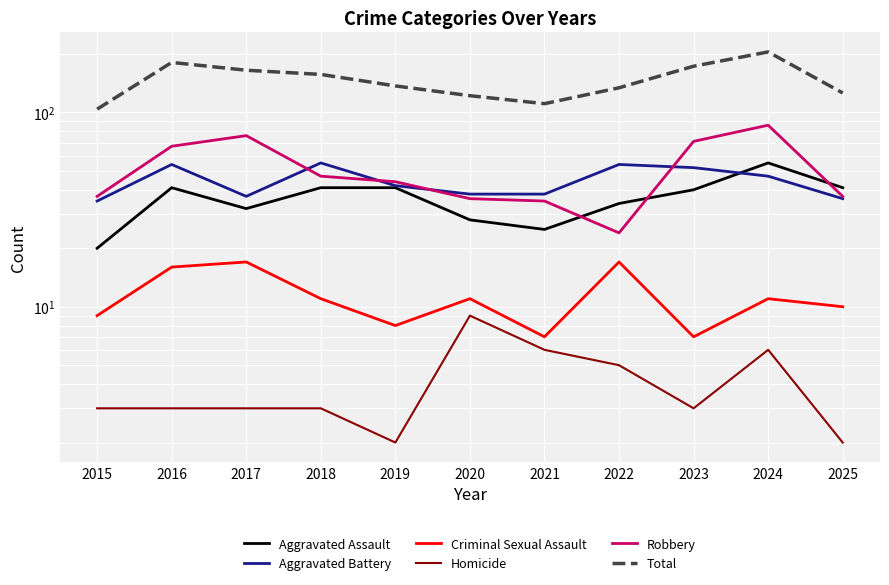

What is the sum of the Criminal Sexual Assault values at 2025 and 2023?

17